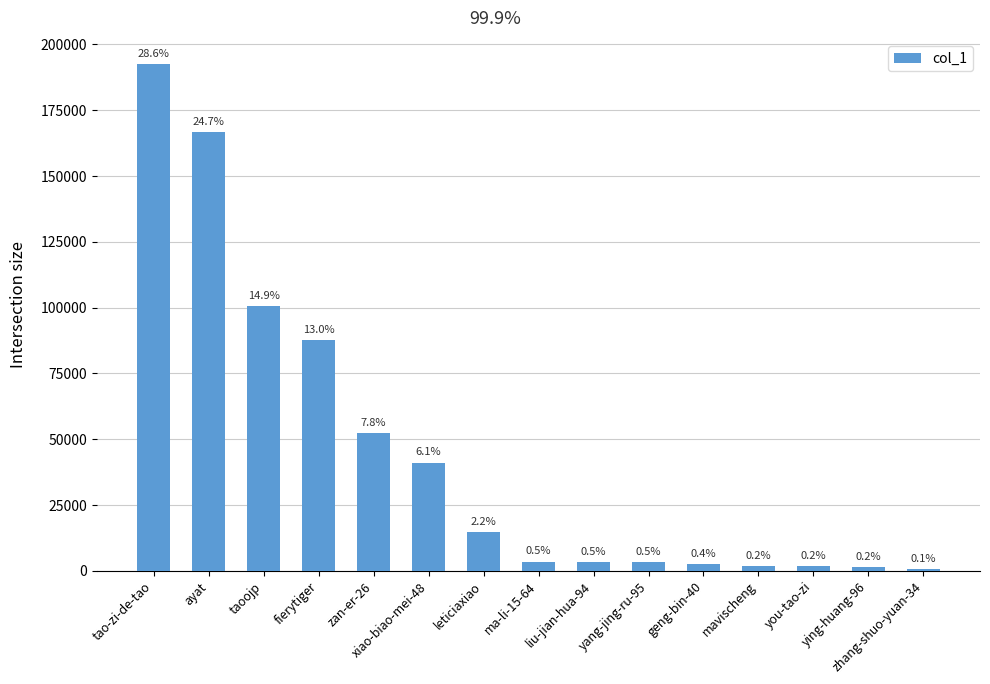

Does the chart contain any negative values?

No